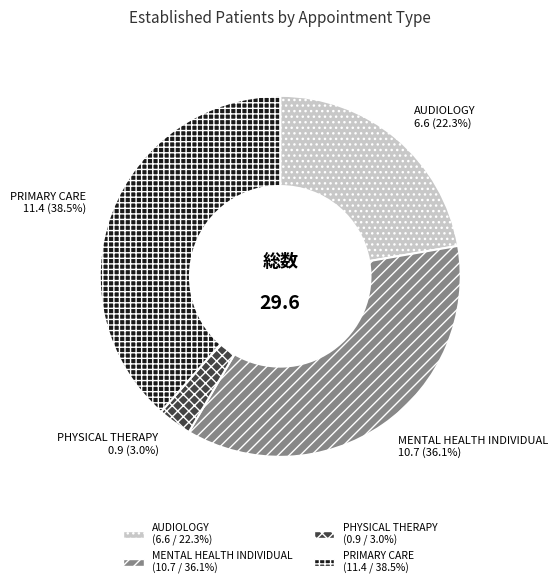

The PRIMARY CARE slice represents 53% of the pie. True or false?

False